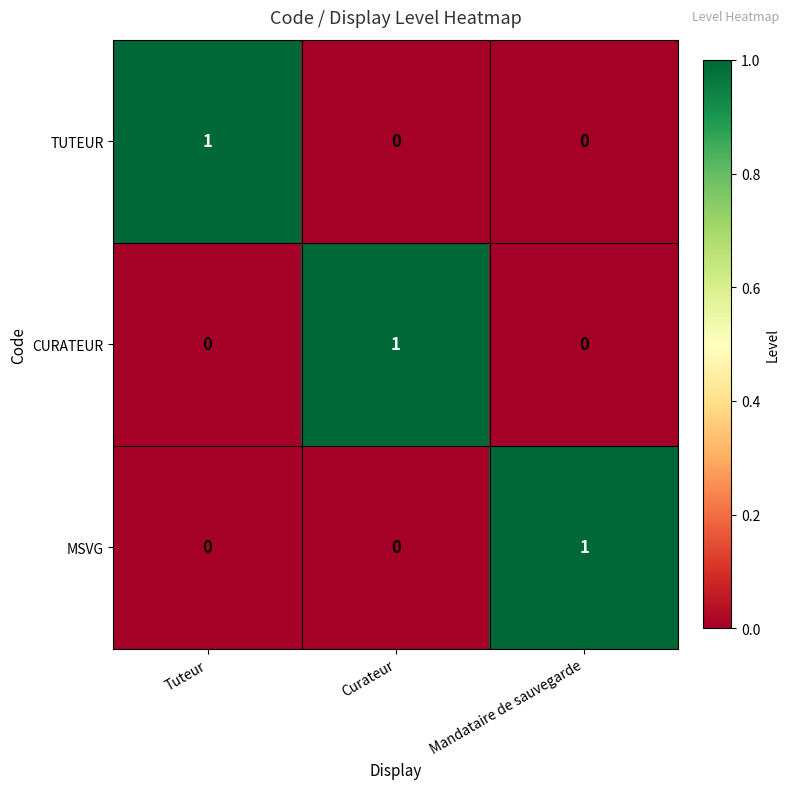

At which label does TUTEUR reach its peak?

Tuteur